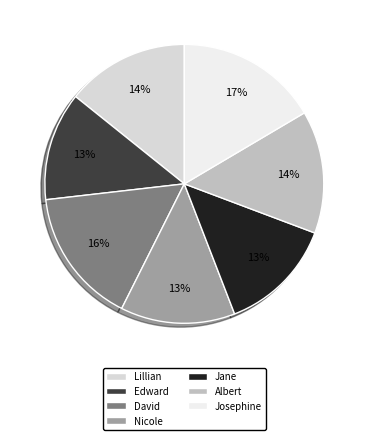

To the nearest percent, what is the combined percentage of Edward and Lillian?

27%